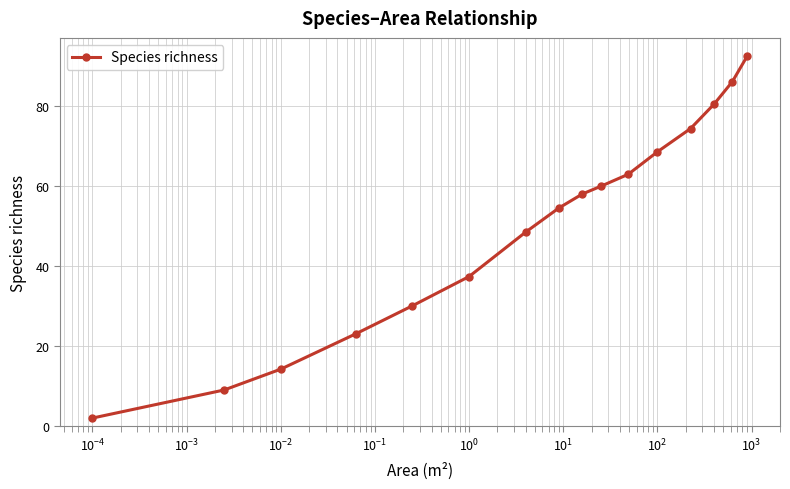

How many series are shown in this chart?

1